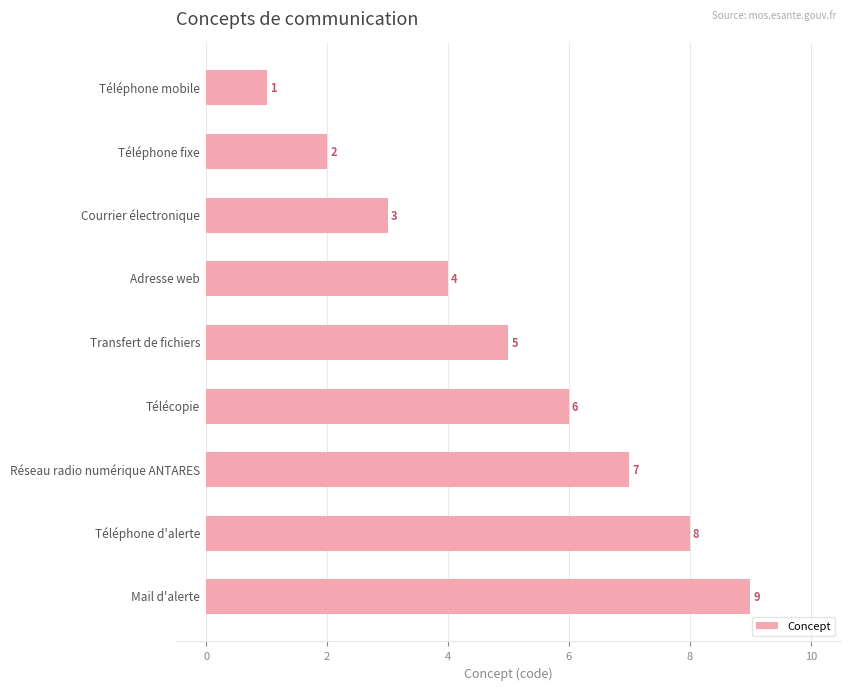

How many series are shown in this chart?

1